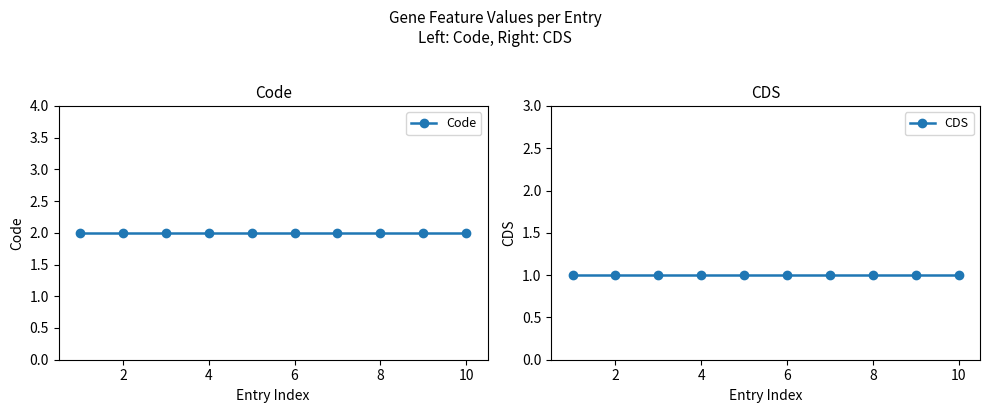

Between 4 and 8, which series saw the biggest shift?

Code